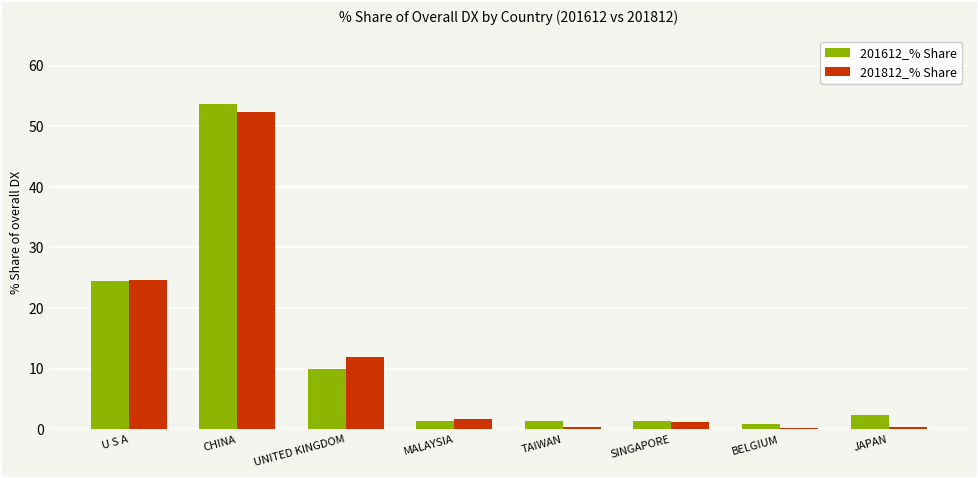

What is the maximum value for 201612_% Share?

53.7